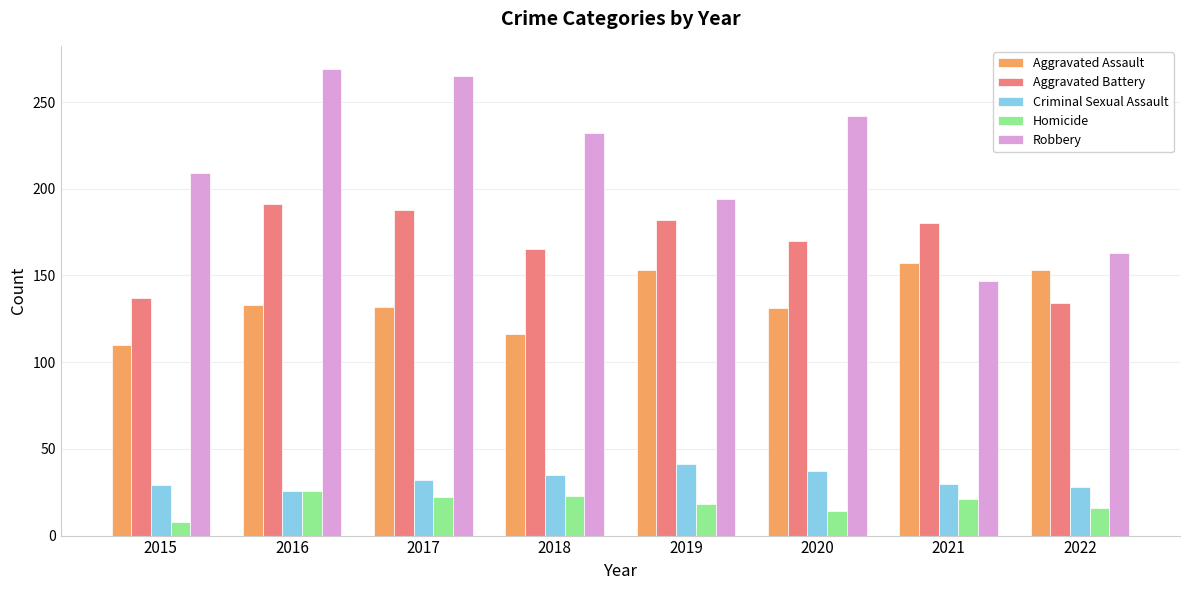

At 2019, list the series in order from largest to smallest.

Robbery, Aggravated Battery, Aggravated Assault, Criminal Sexual Assault, Homicide